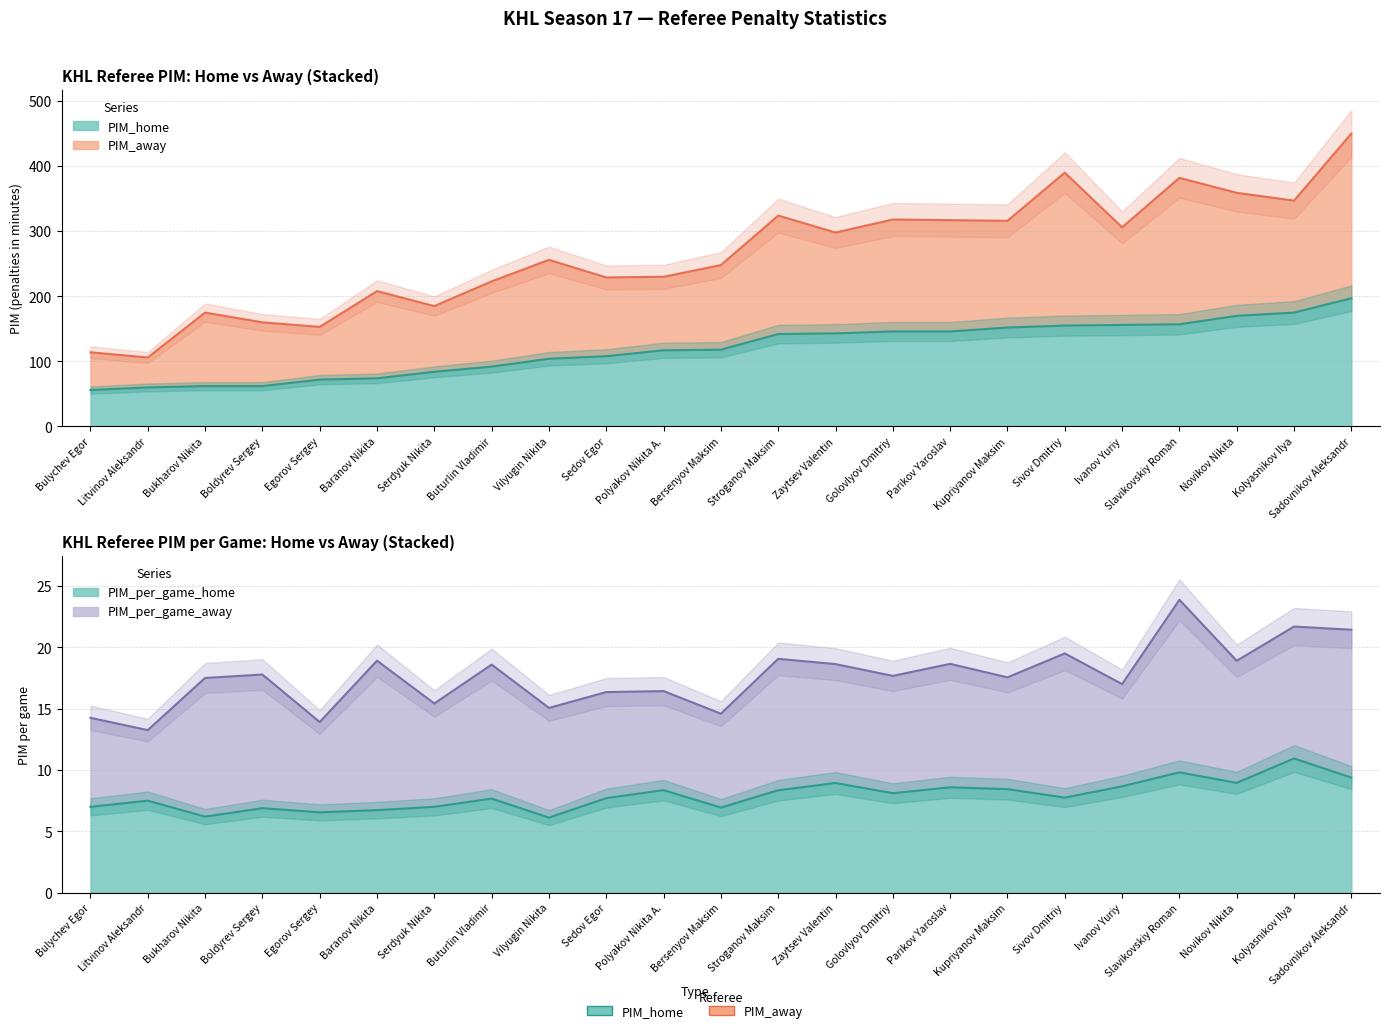

True or false: PIM_per_game_home and PIM_home intersect in this chart.

False